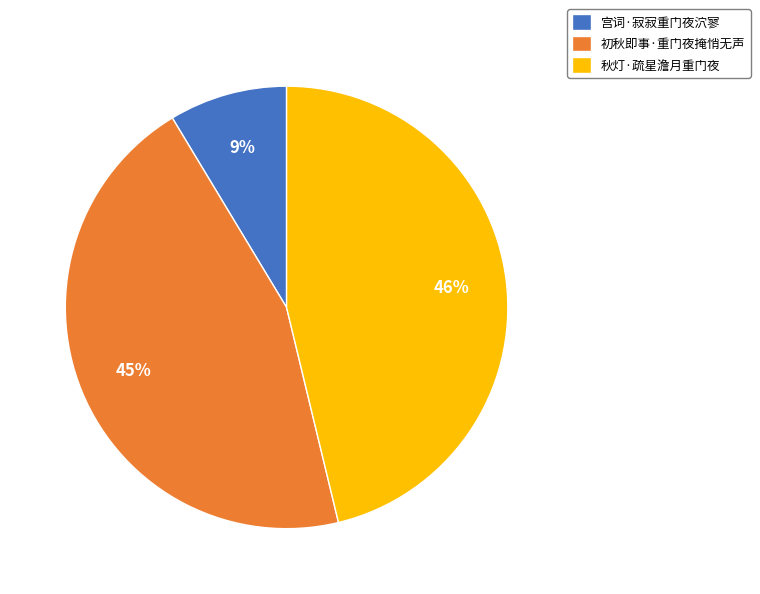

Is there any slice that represents more than half of the pie?

No